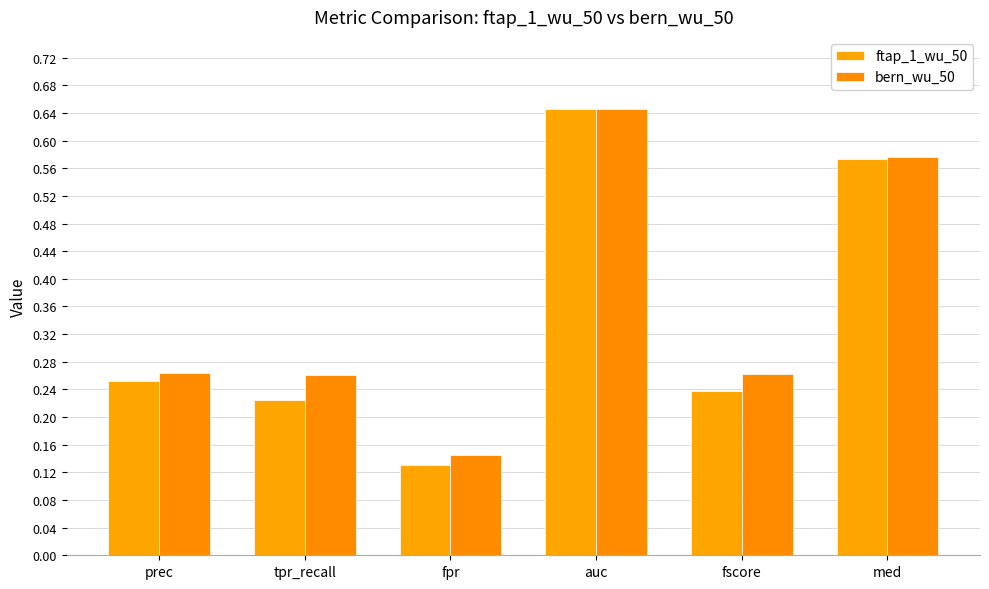

Reading left to right, what are all the values shown in this chart?

ftap_1_wu_50: prec=0.3	tpr_recall=0.2	fpr=0.1	auc=0.6	fscore=0.2	med=0.6
bern_wu_50: prec=0.3	tpr_recall=0.3	fpr=0.1	auc=0.6	fscore=0.3	med=0.6